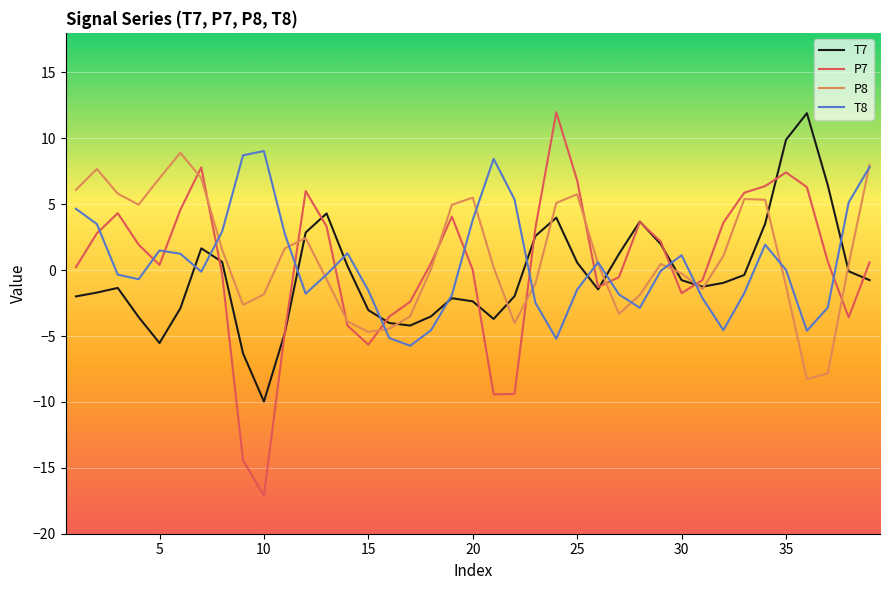

What is the minimum value shown in the chart?

-17.1